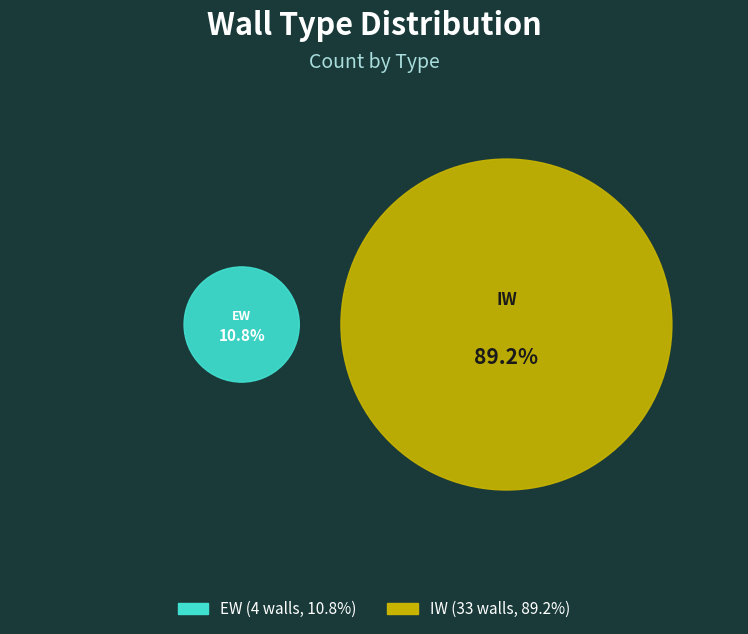

What is the total percentage of EW and IW?

100.0%